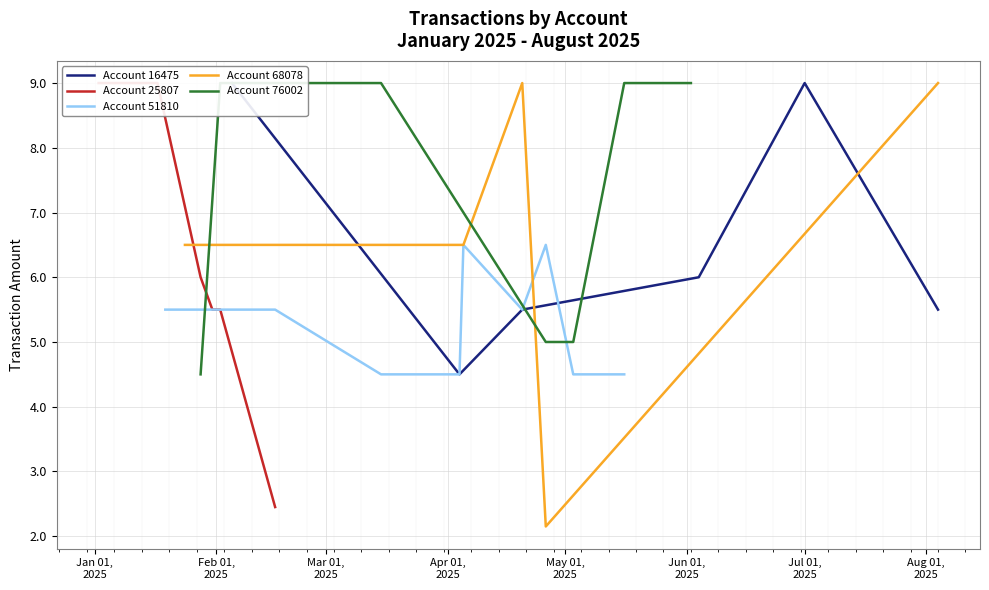

Is it true that Account 25807 equals 11.8 at 2025-01-17?

False